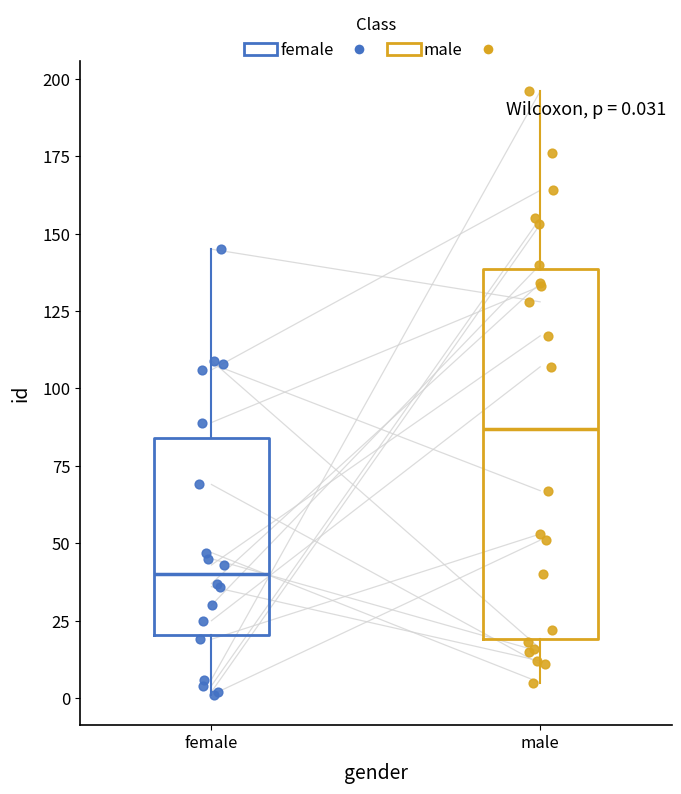

Which box's median line is the highest?

male